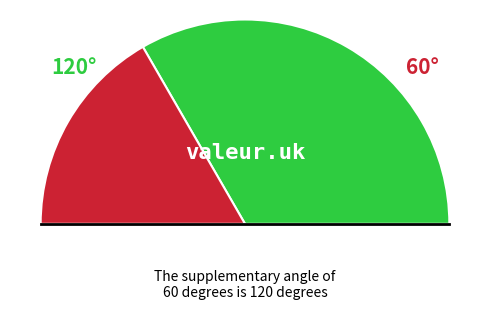

The 4 slice represents 1% of the pie. True or false?

False